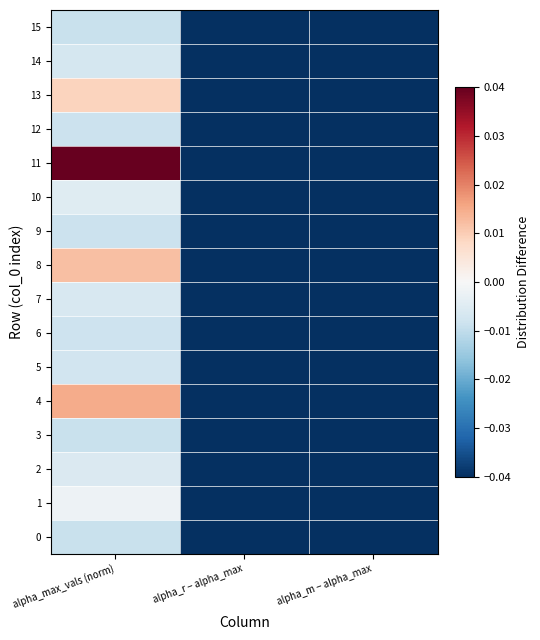

What is the total value across all series at alpha_r − alpha_max?

-6.8